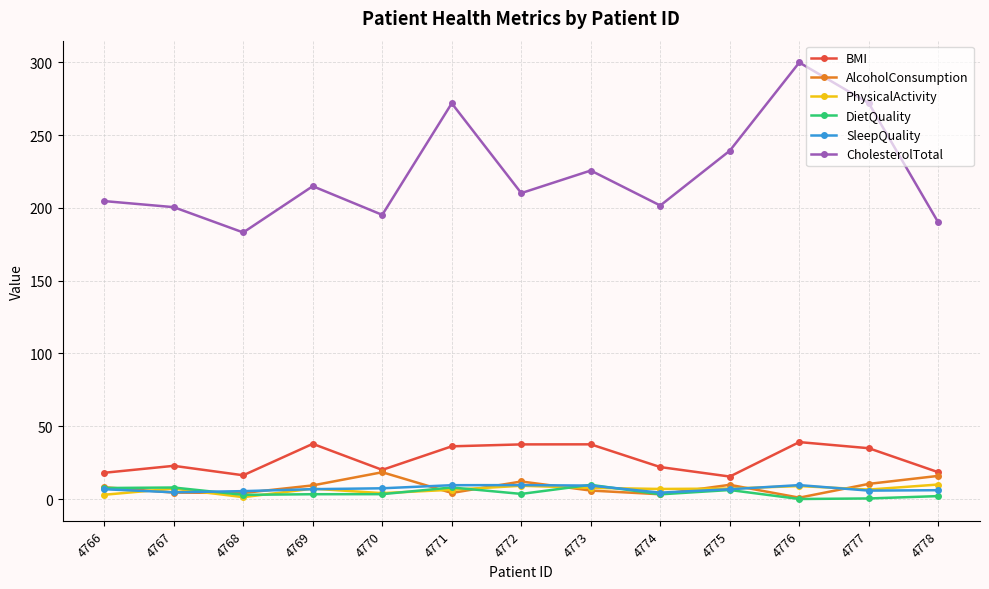

Which series ends up on top after the final intersection of AlcoholConsumption and PhysicalActivity?

AlcoholConsumption